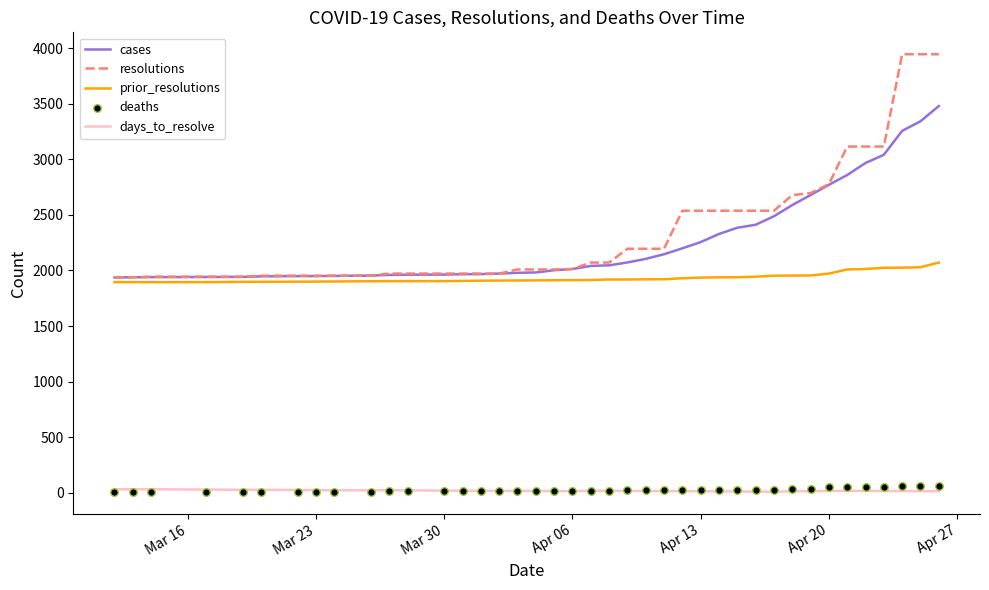

True or false: cases and days_to_resolve intersect in this chart.

False